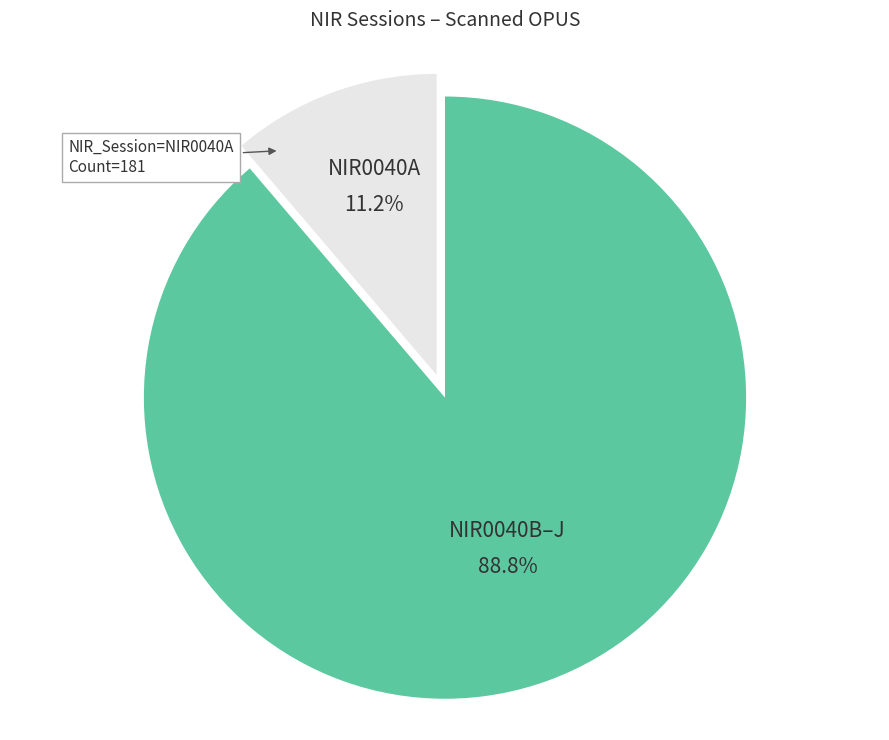

Does any single category account for the majority?

Yes